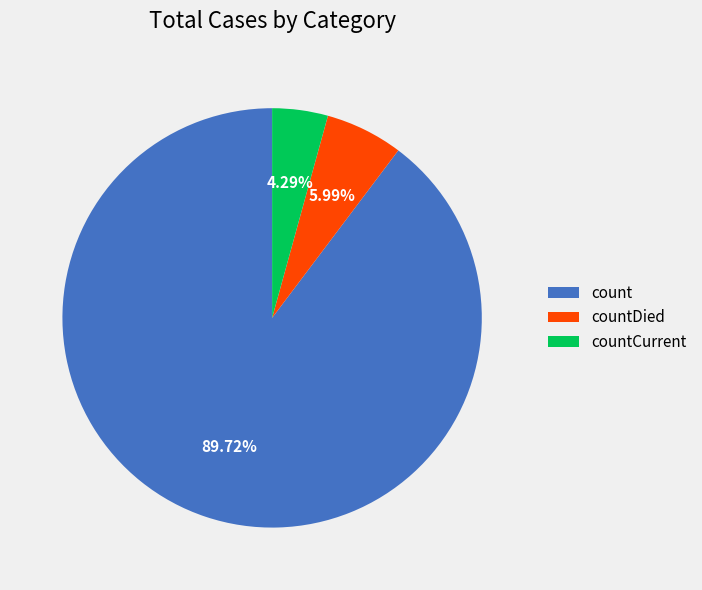

To the nearest percent, what is the combined percentage of countDied and countCurrent?

10%